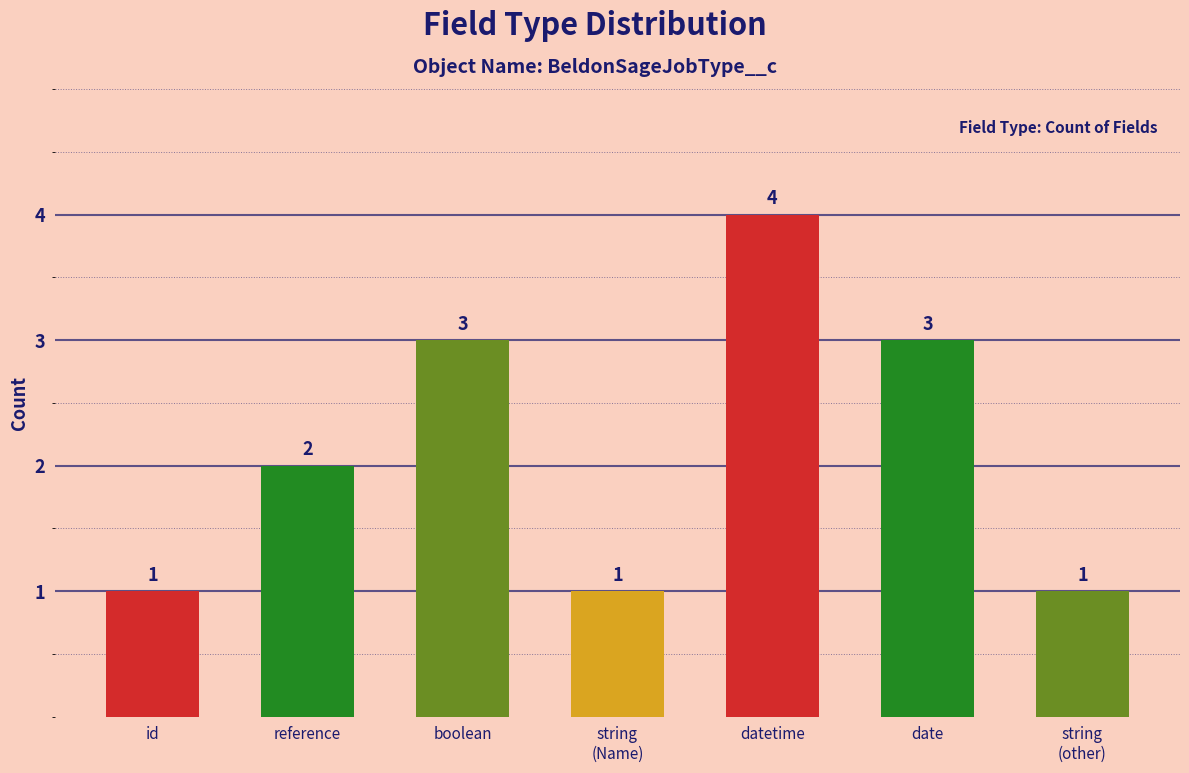

What is the label of the 6th bar from the left?

date